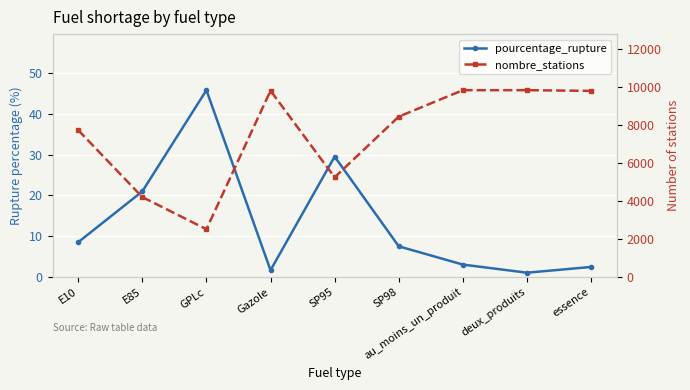

At which label is nombre_stations closest to 6162?

SP95